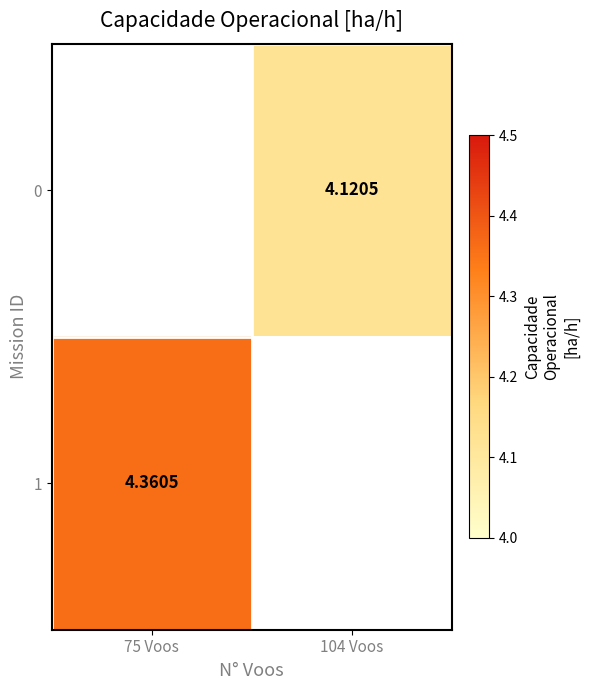

How many values in 1 are above zero?

1